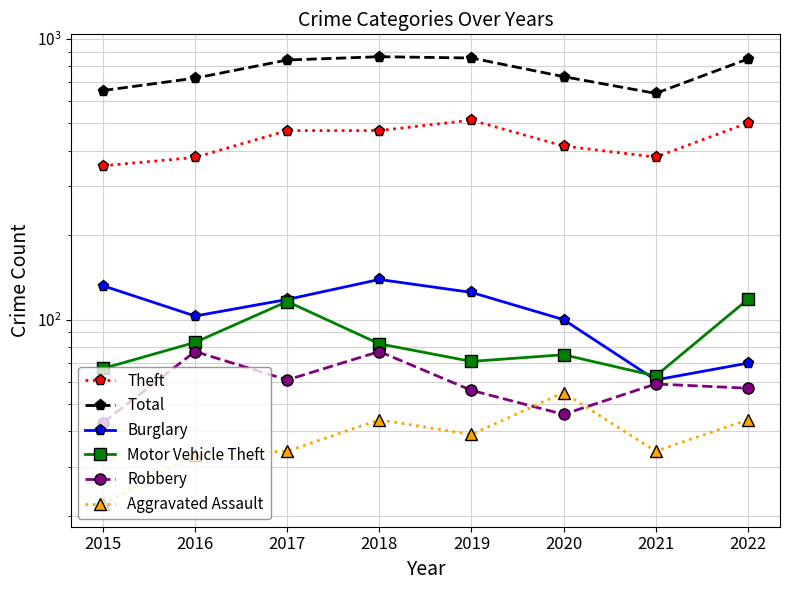

True or false: Aggravated Assault and Theft intersect in this chart.

False